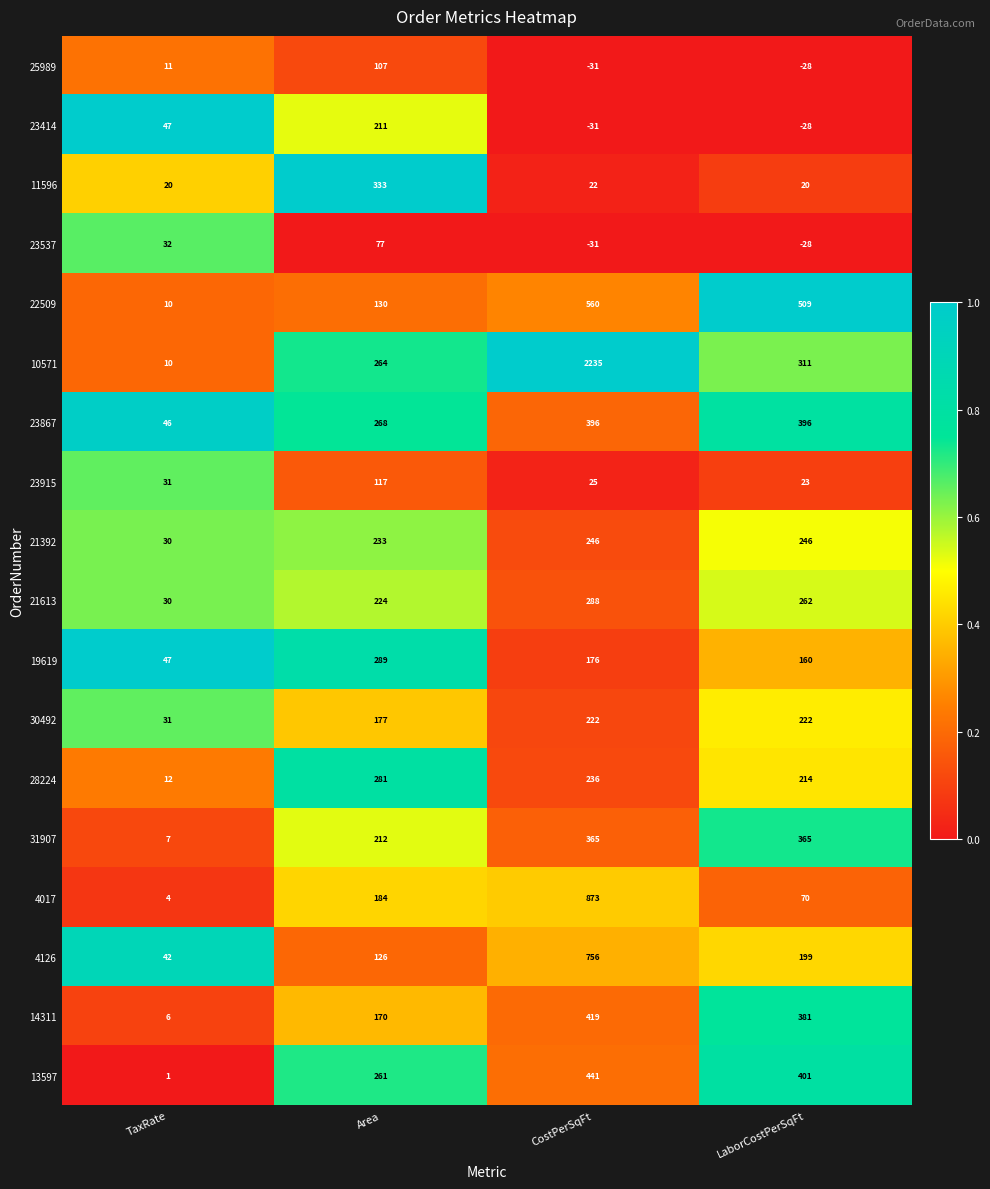

What is the highest value of the 31907 series?

365